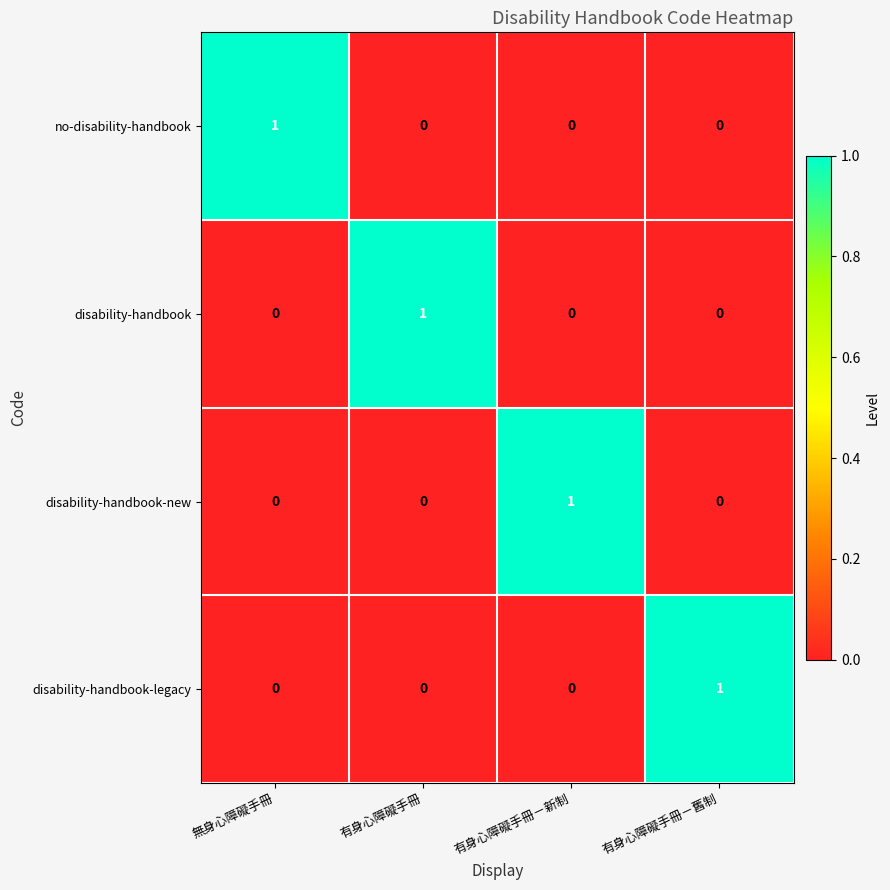

How many positive values does the no-disability-handbook series have?

1